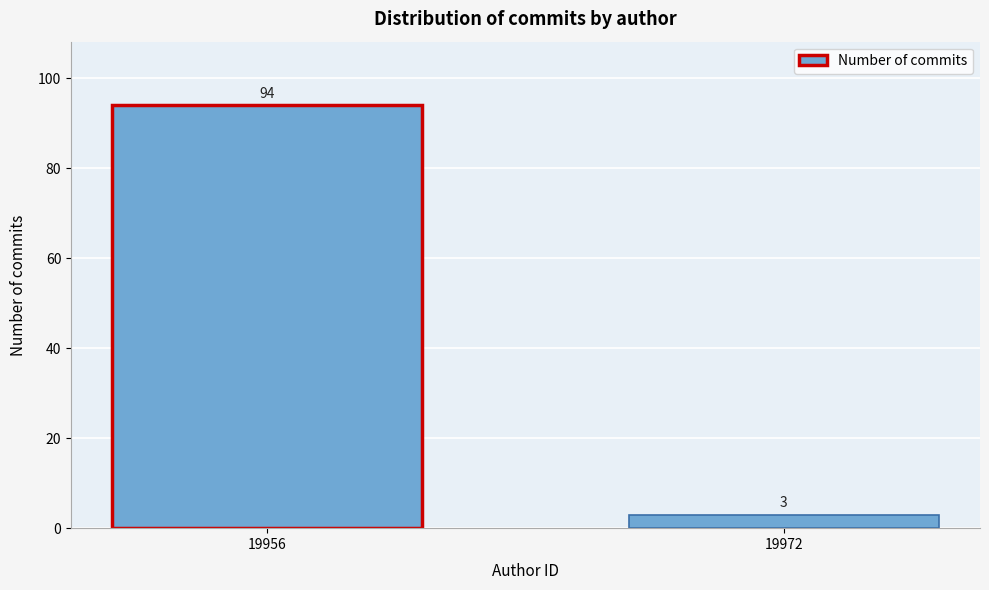

Reading right to left, list all the values displayed in this chart.

3	94